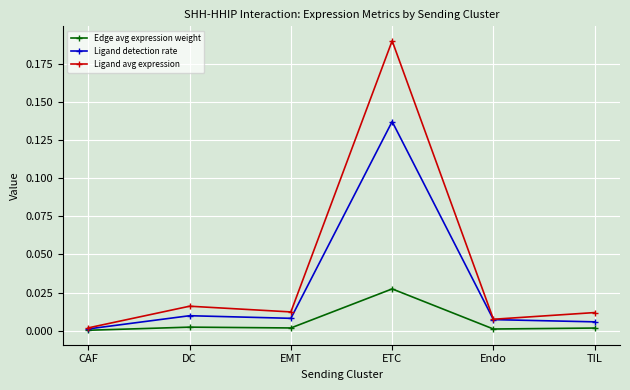

What position from the right is EMT?

4